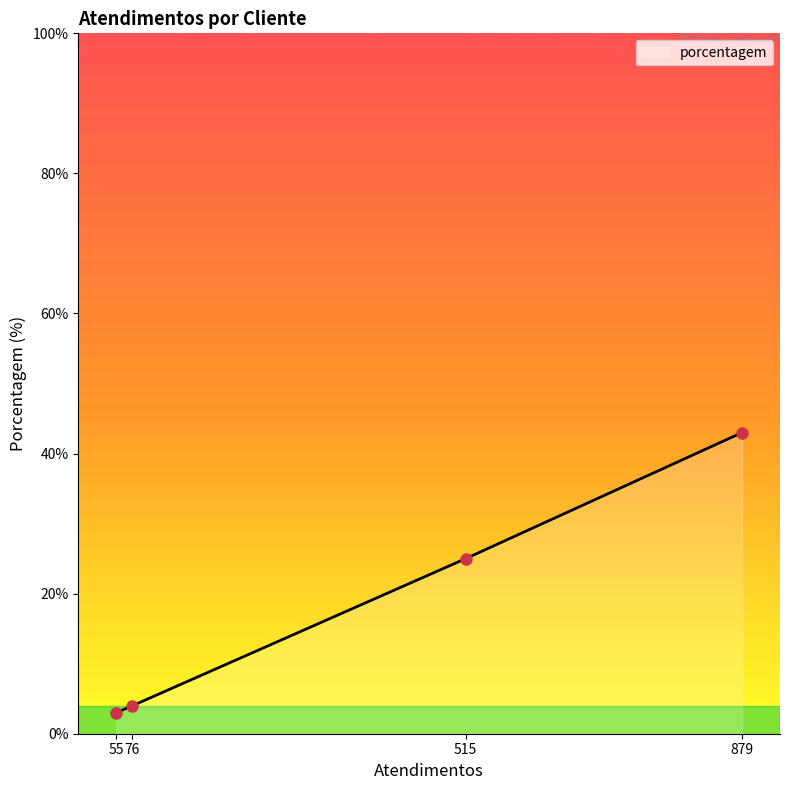

Which category has the highest value across all series?

879